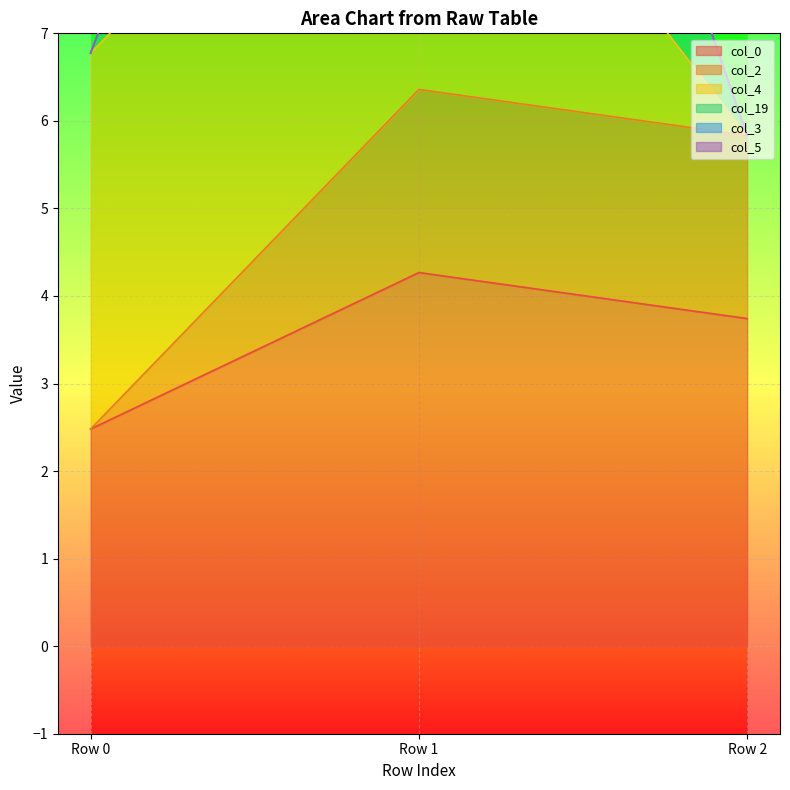

The value of col_0 at Row 1 is 4.3. True or false?

True